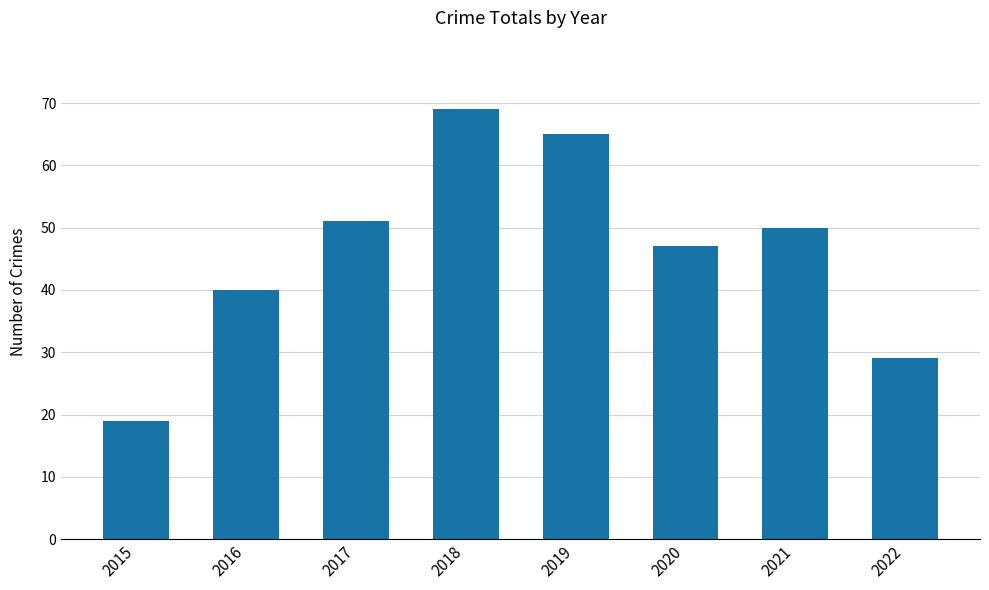

How many values are below 50?

4